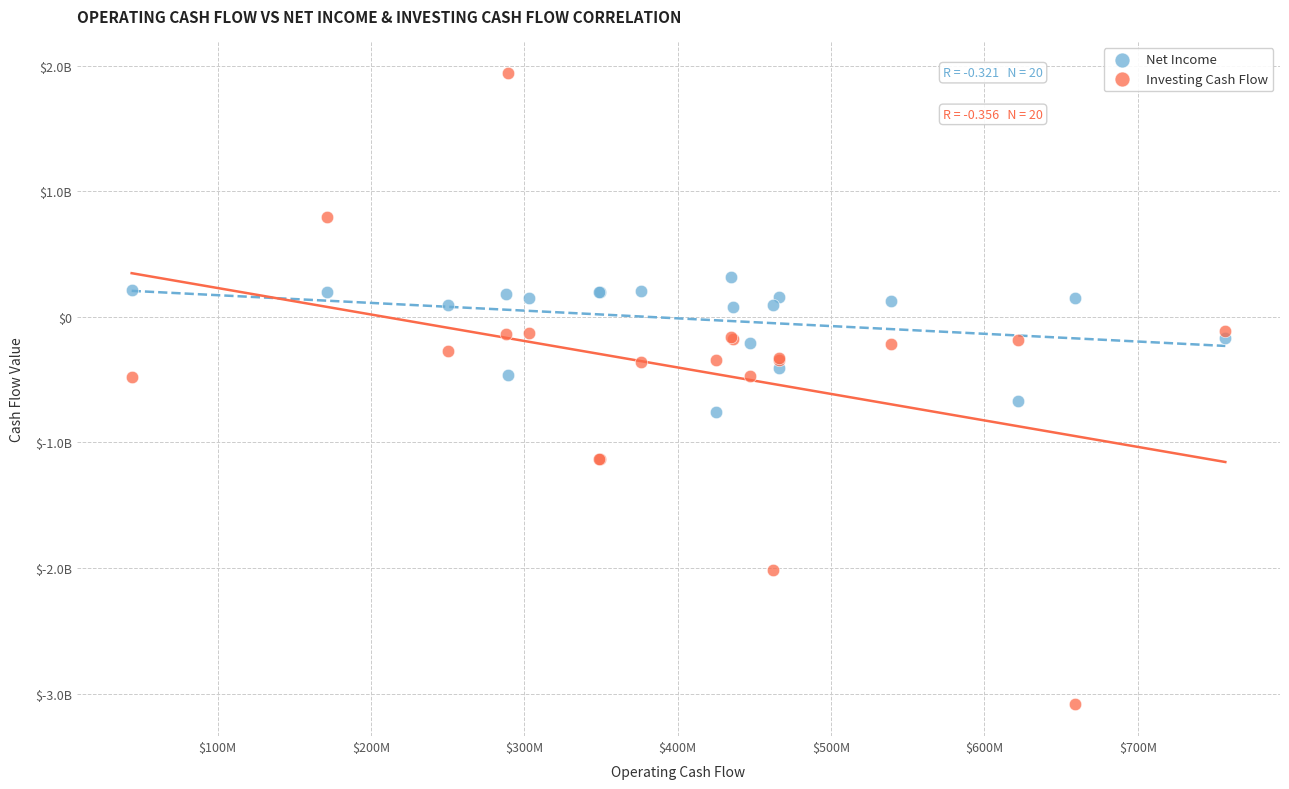

What are all the series names shown in the legend?

Net Income, Investing Cash Flow